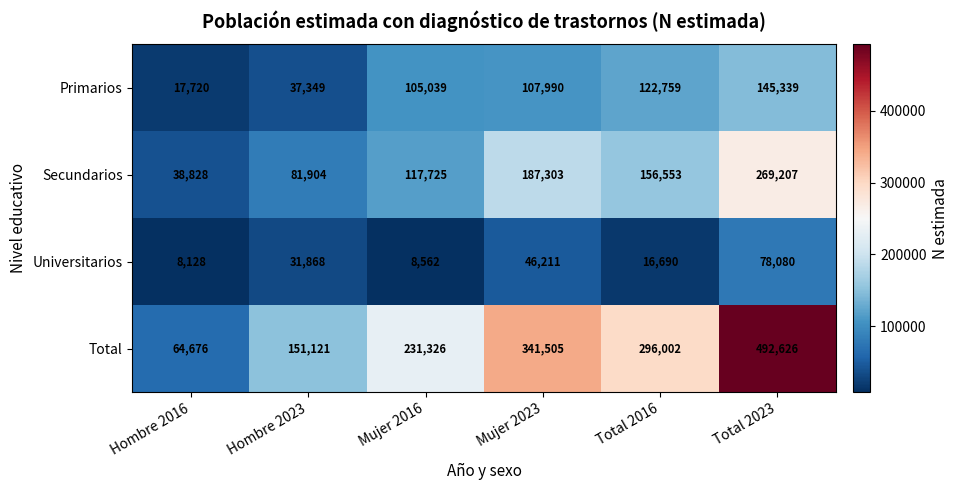

What is the difference between the Total values at Total 2023 and Hombre 2016?

427950